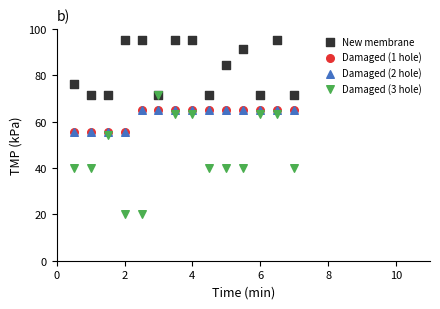

What are all the series names shown in the legend?

New membrane, Damaged (1 hole), Damaged (2 hole), Damaged (3 hole)